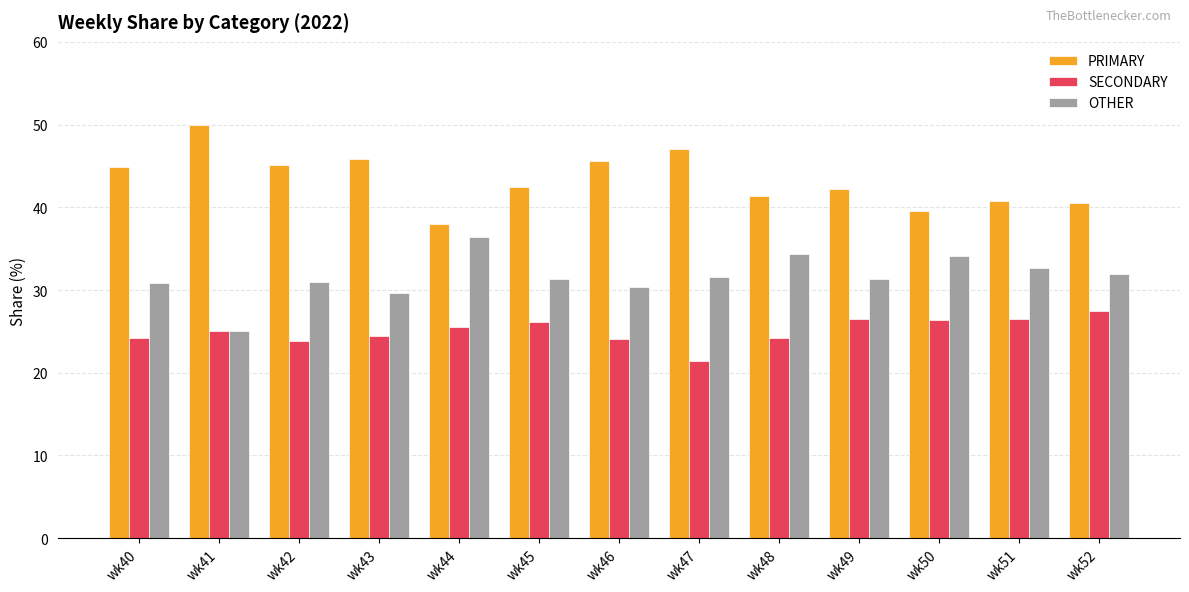

Rank the series by their maximum value, from highest to lowest.

PRIMARY, OTHER, SECONDARY